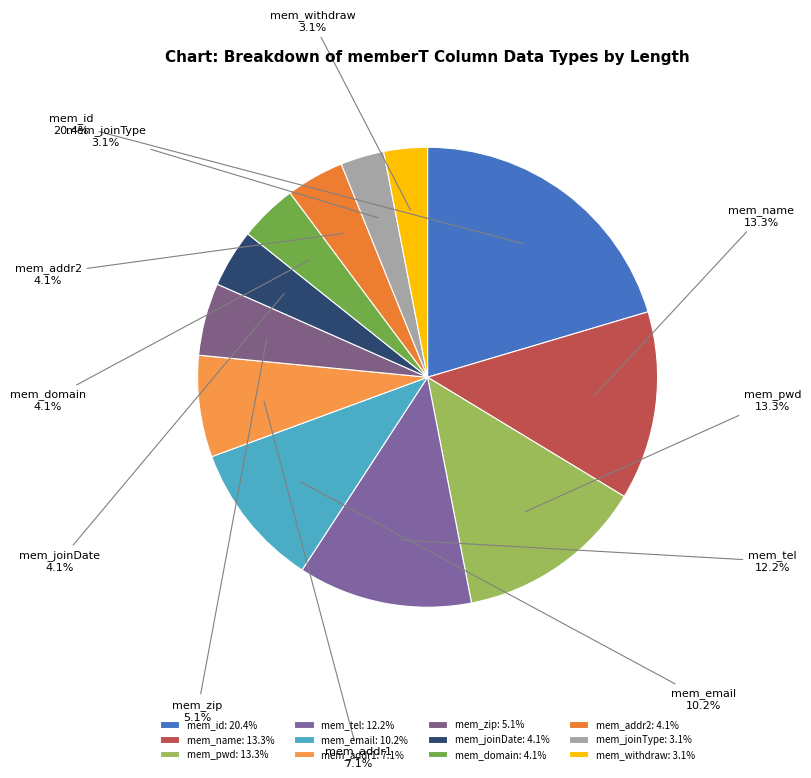

Does mem_joinDate account for over 50% of the chart?

No